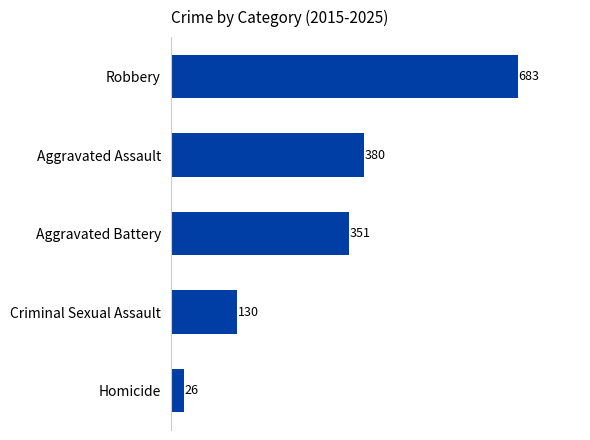

What is the maximum value shown in the chart?

683